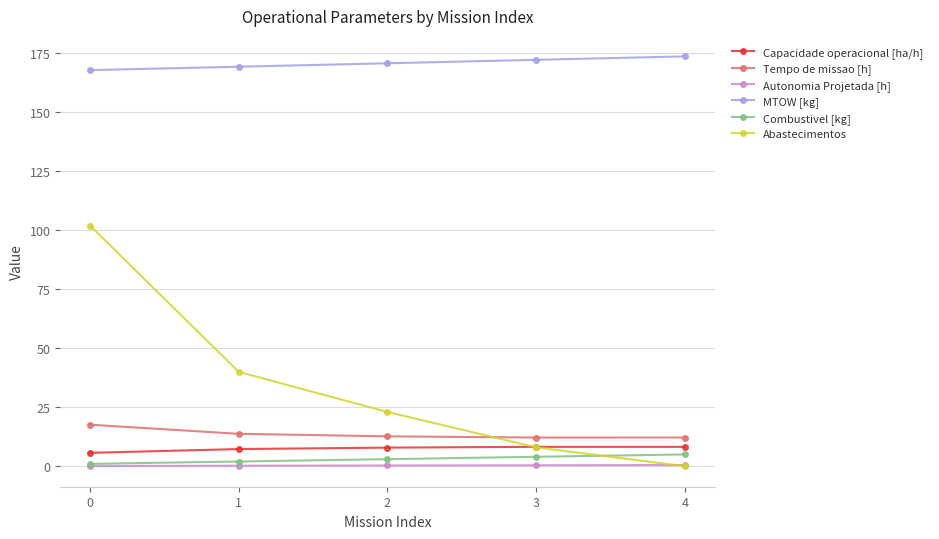

What is the value of the MTOW [kg] point at the 3rd from the left?

170.8